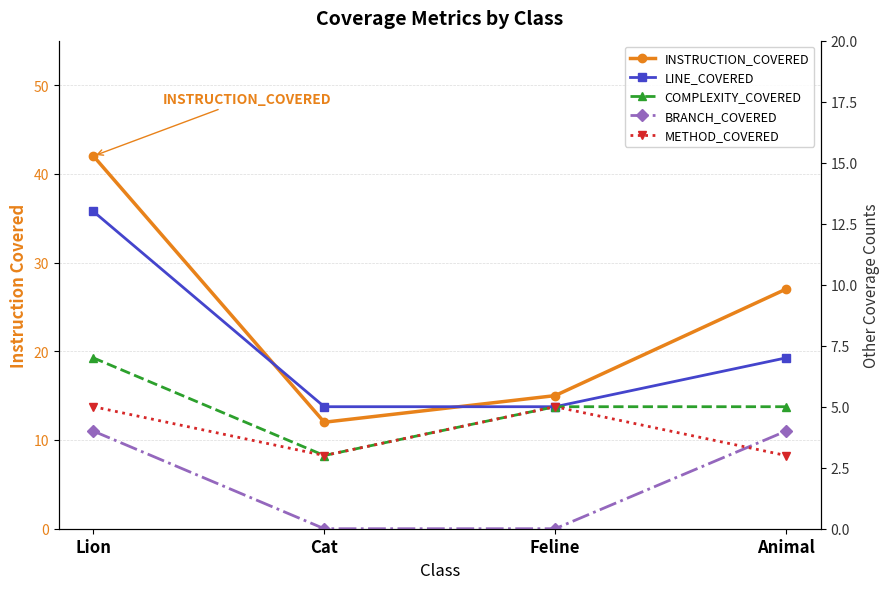

What is the spread (max minus min) of values at Cat?

12